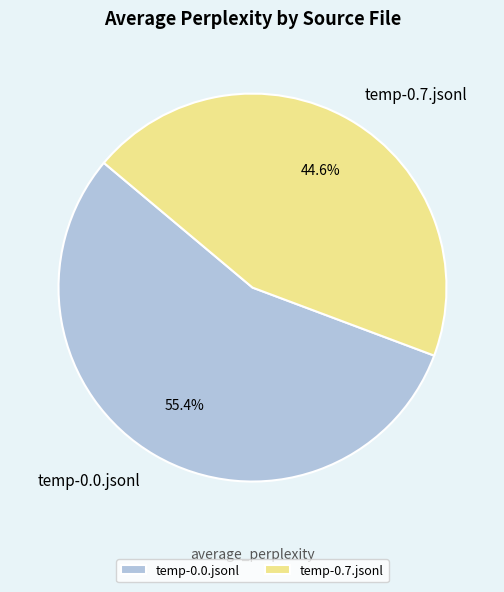

Rank the categories by value from highest to lowest.

temp-0.0.jsonl, temp-0.7.jsonl